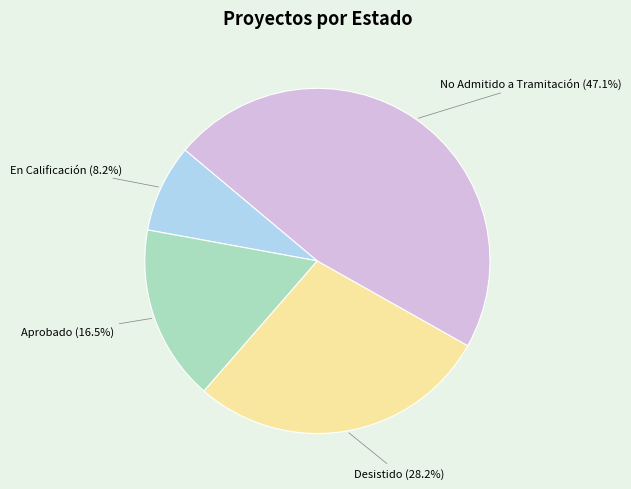

Does any single category account for the majority?

No